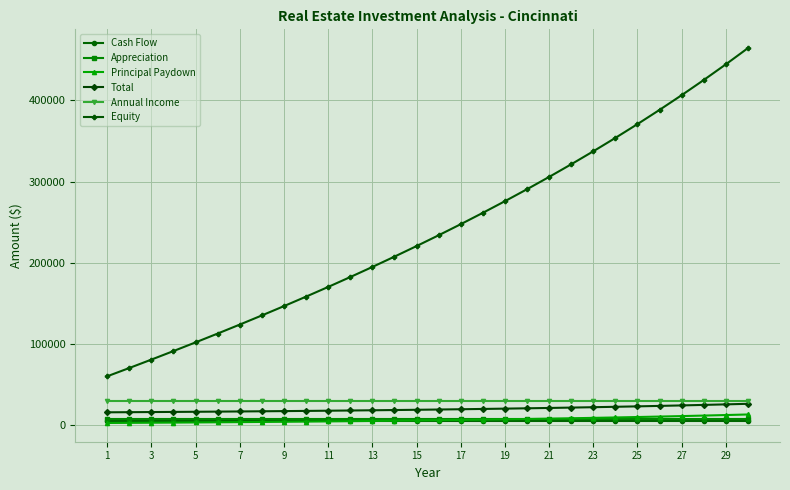

What is the value of the Total point at the 30th from the left?

26331.0